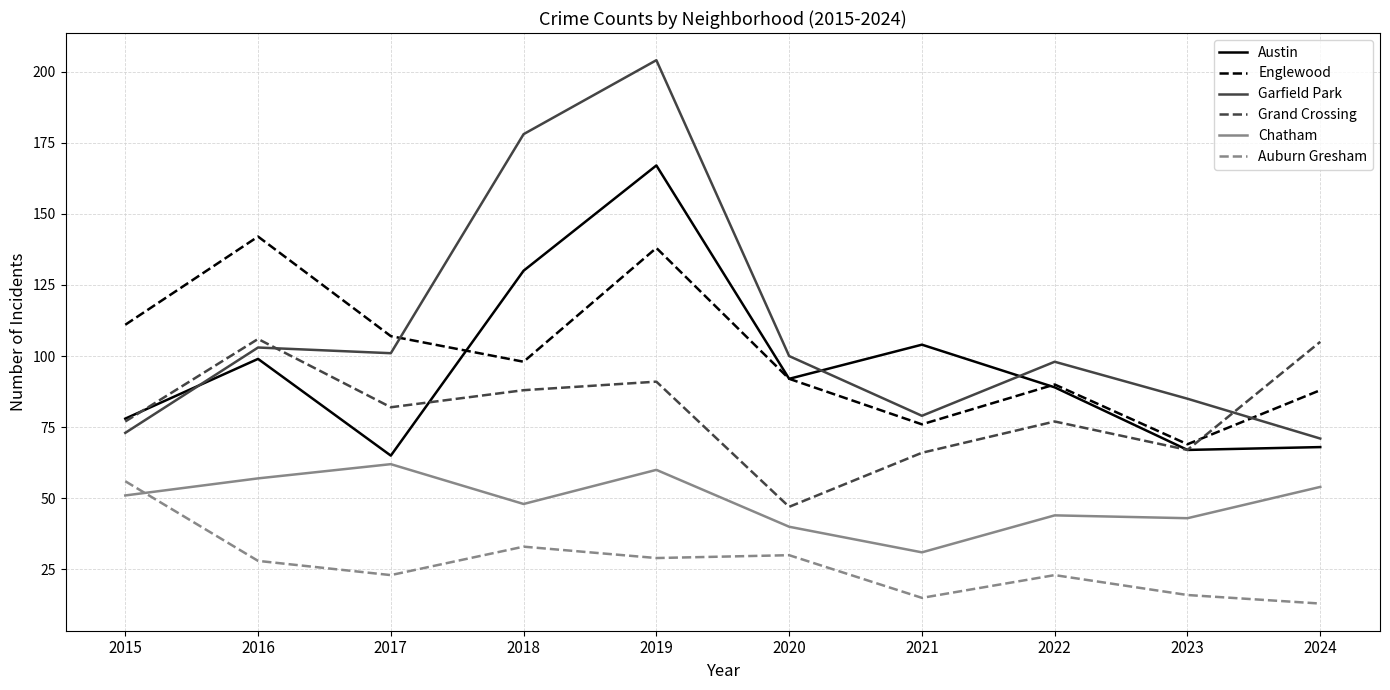

At which category is the sum across all series the highest?

2019